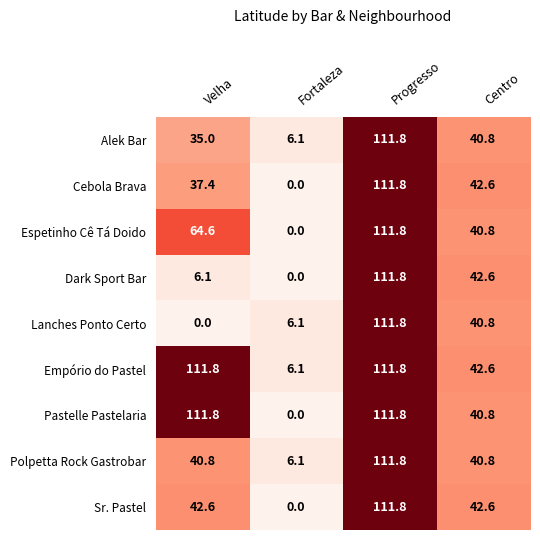

Rank the categories by Dark Sport Bar value from highest to lowest.

Progresso, Centro, Velha, Fortaleza